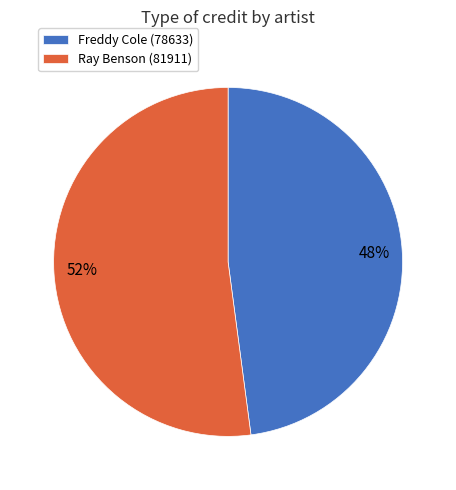

What is the majority slice?

Ray Benson (81911)